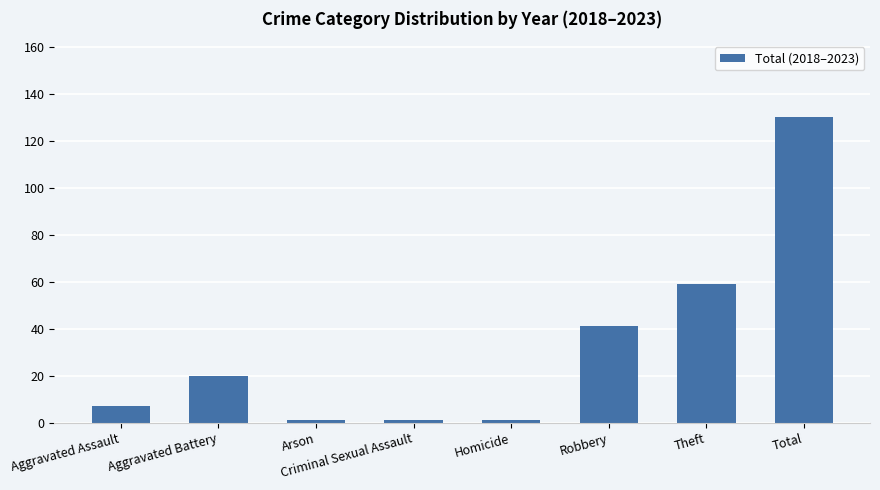

How many bars are there in total?

8